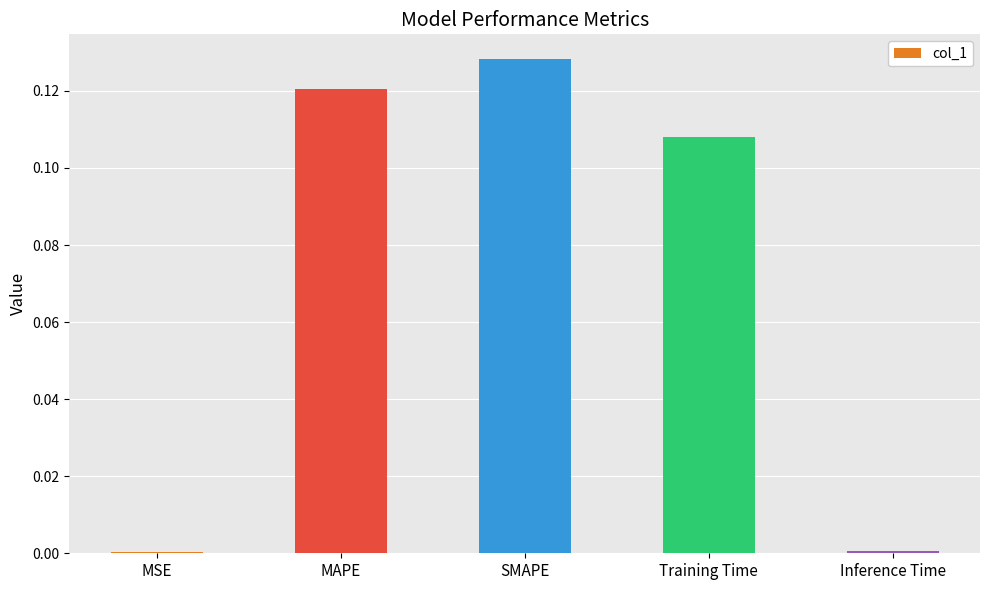

Is it true that the value at MSE is 0.0?

True